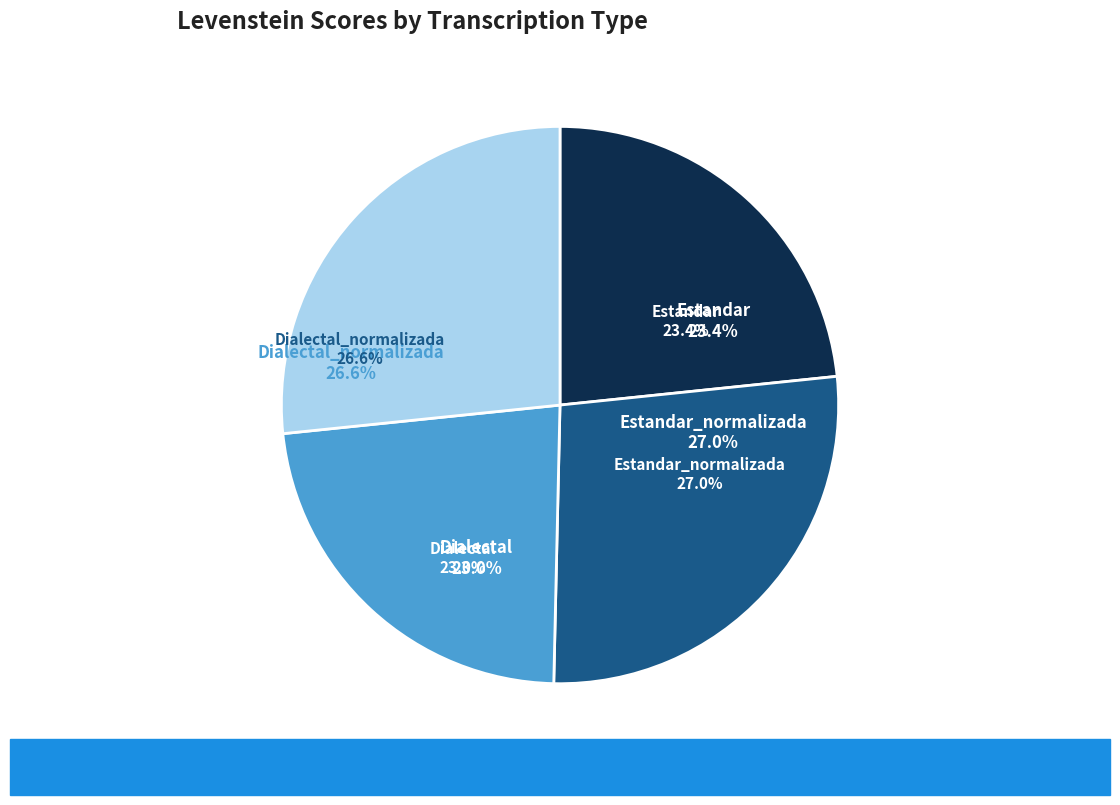

How much of the chart is everything except Dialectal?

77.0%